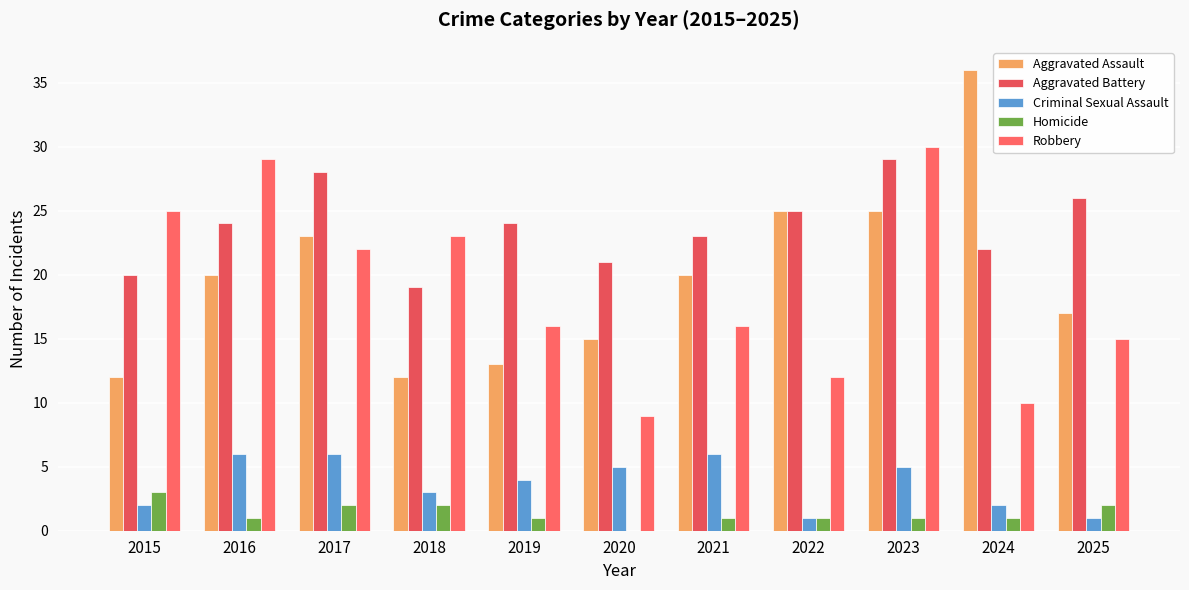

Which series has the largest range (max minus min)?

Aggravated Assault